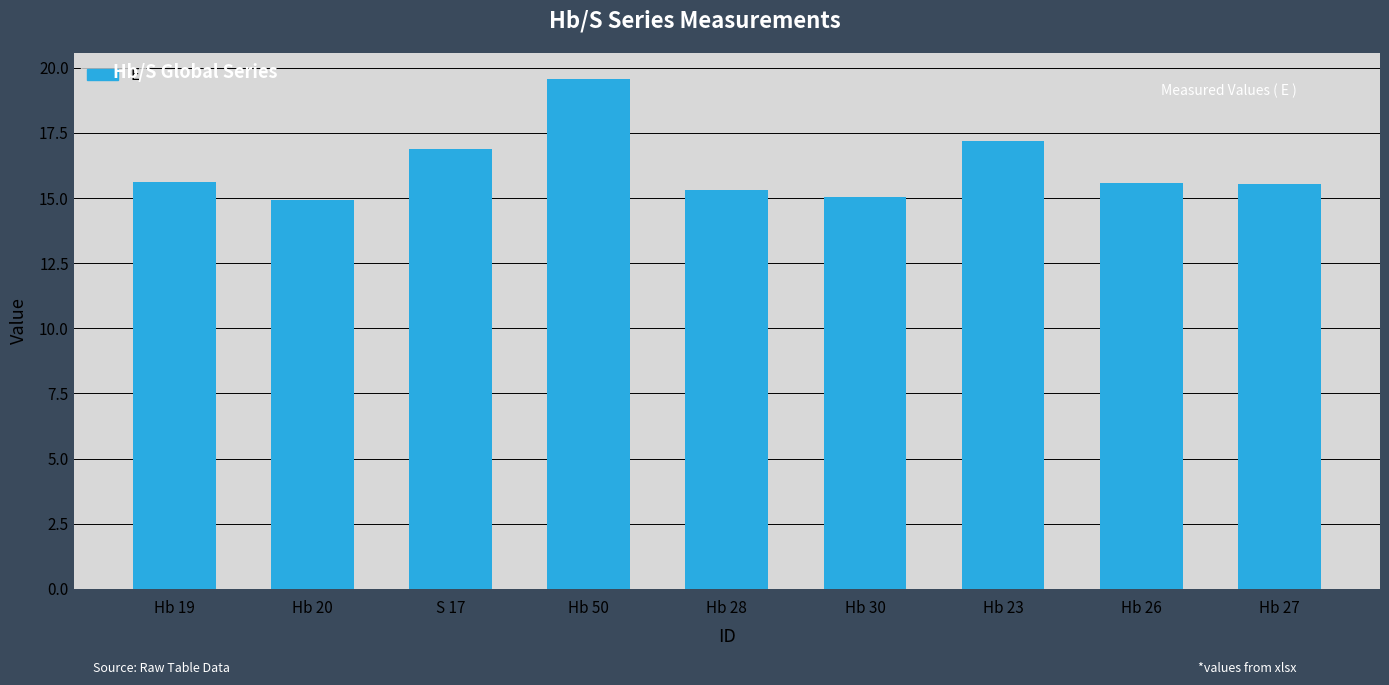

Are the bars horizontal?

No